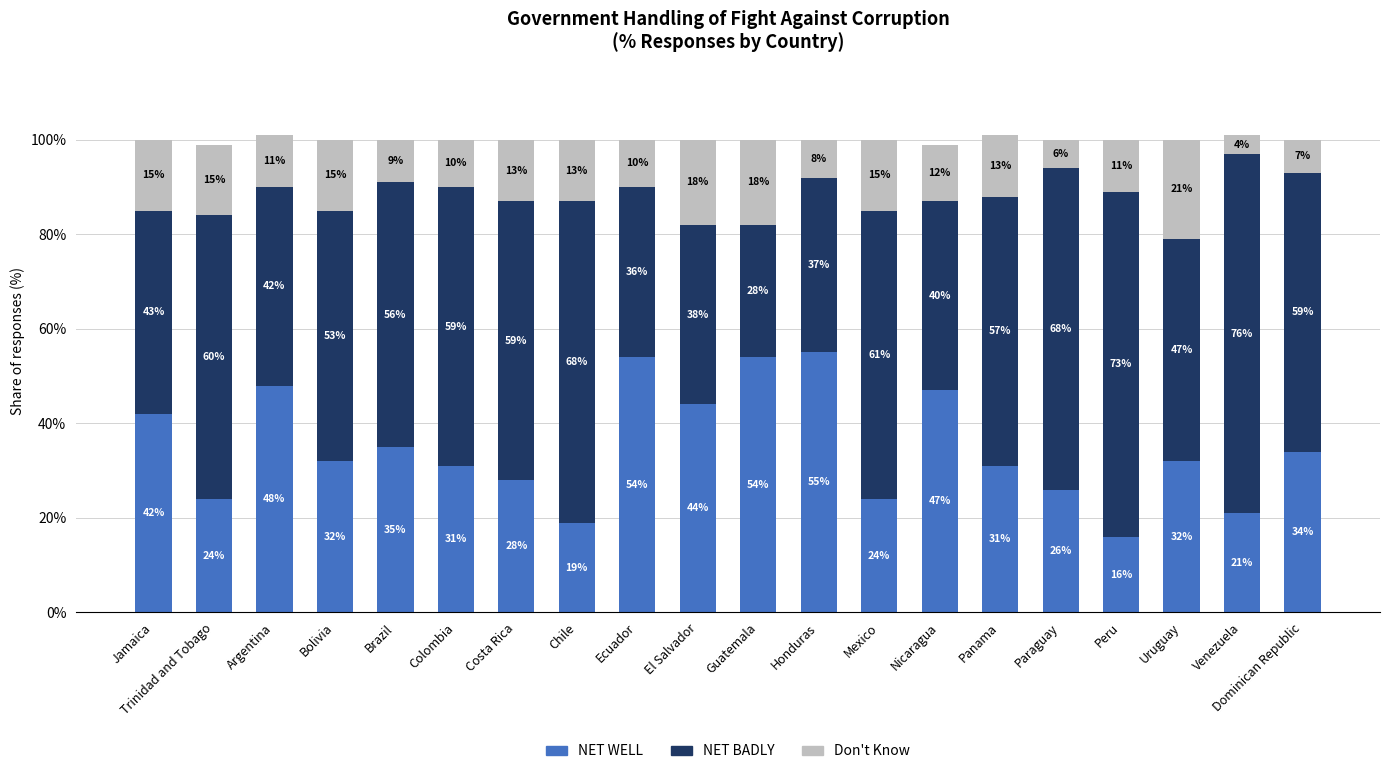

What value does the NET WELL series have at Colombia, to the nearest 10?

30